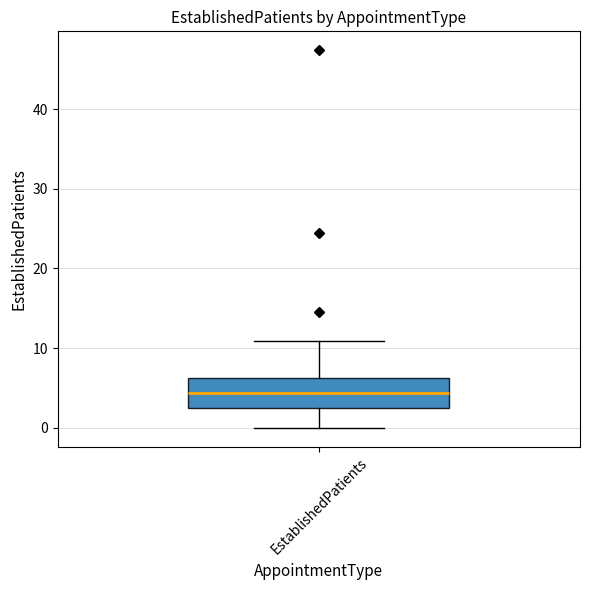

Where is the lower edge of the box for EstablishedPatients on the y-axis? The values are not printed on the chart, so give them approximately, as read against the axis.

3